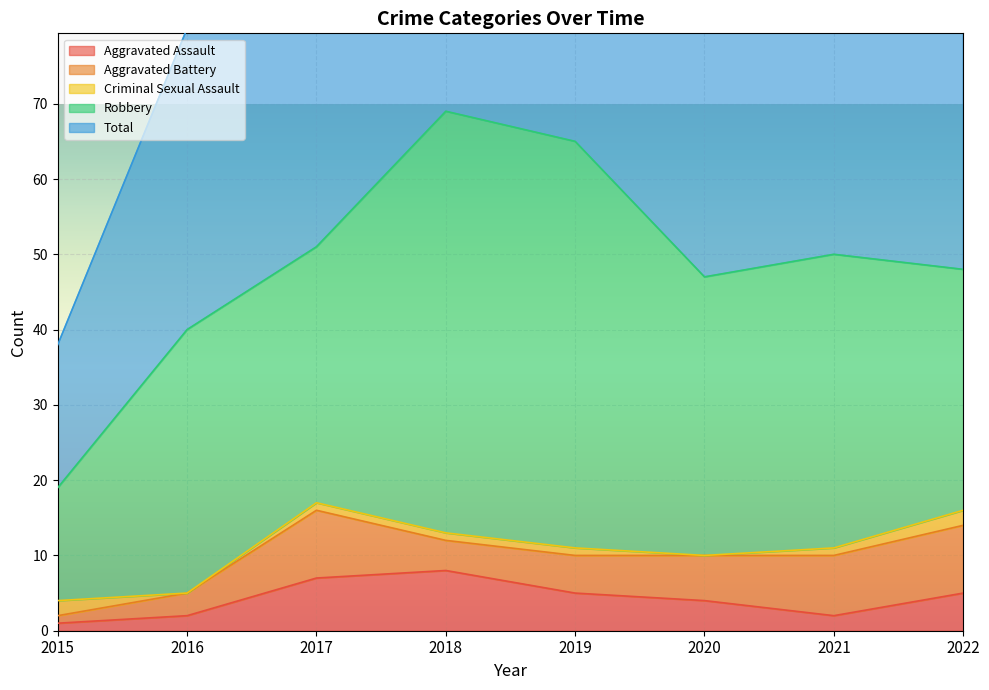

How many values in Criminal Sexual Assault are above zero?

6